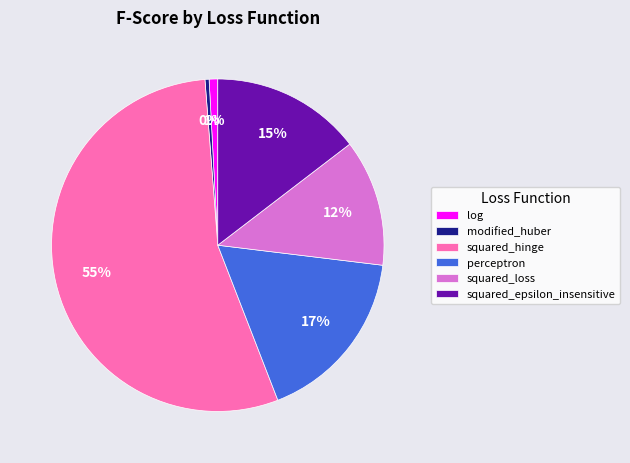

Is it true that perceptron is 17% of the pie?

True